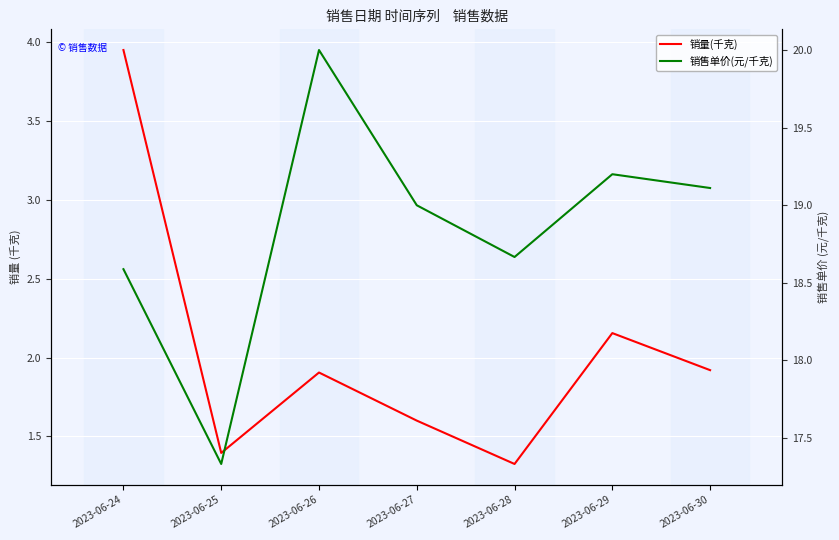

What is the maximum value shown in the chart?

20.0